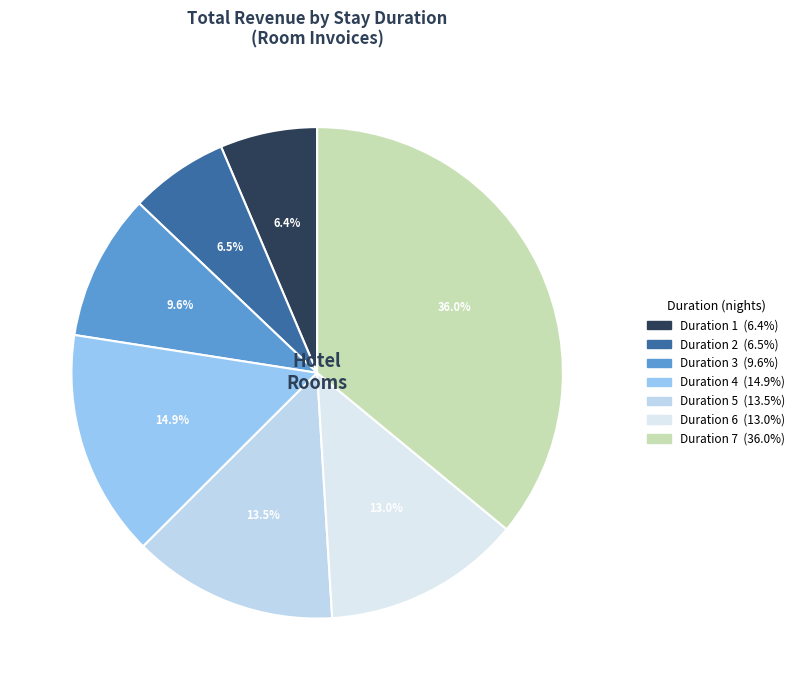

Is there any slice that represents more than half of the pie?

No